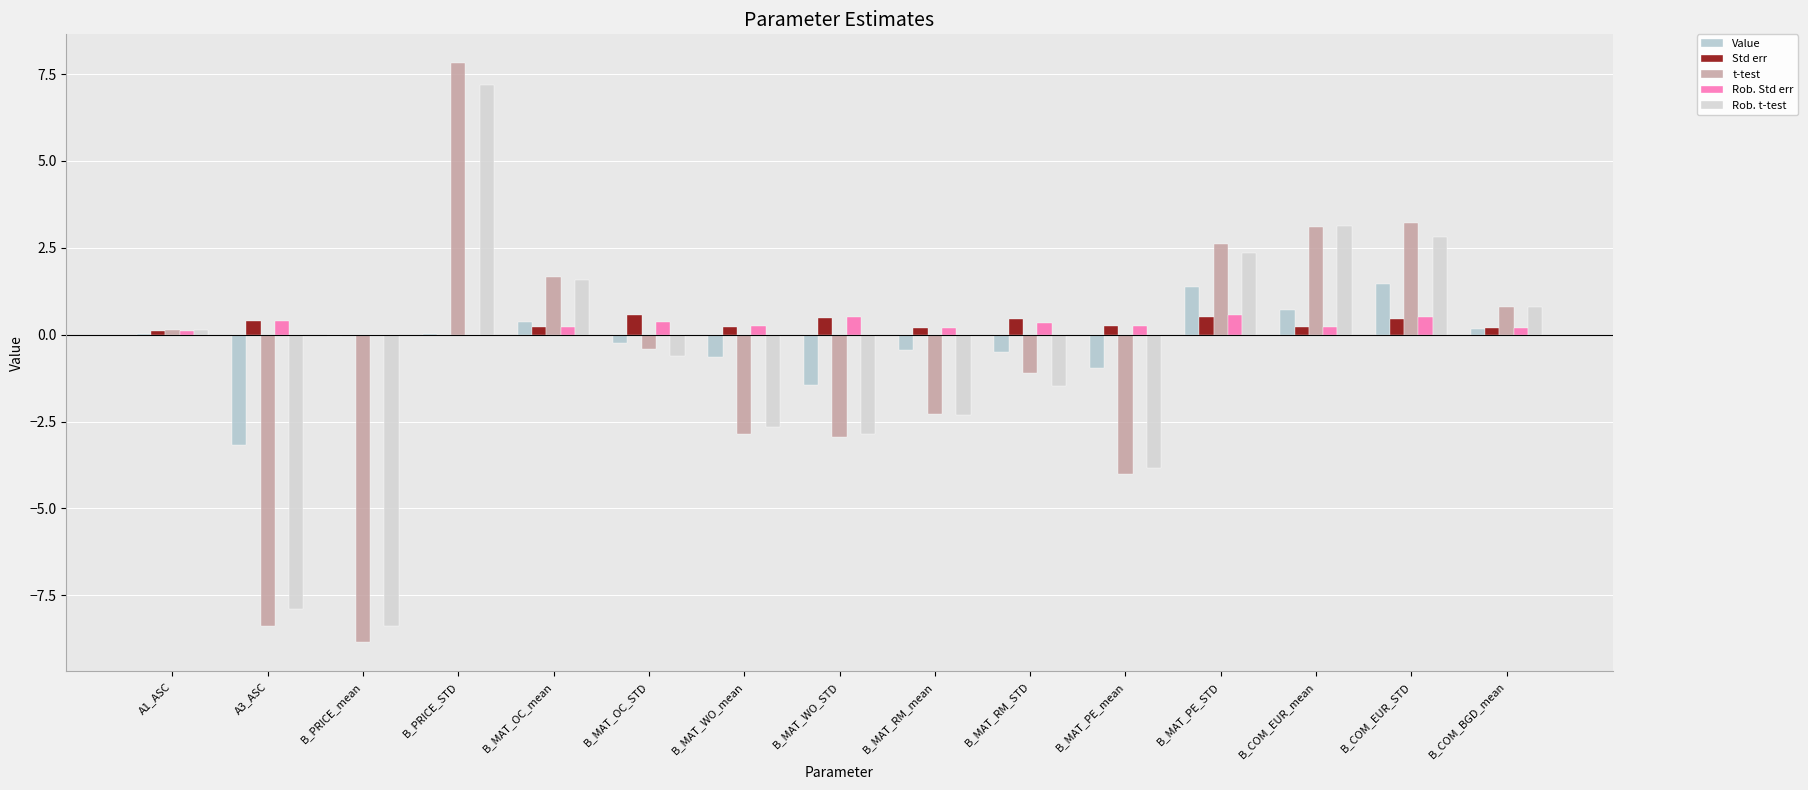

What is the difference between the Std err values at A3_ASC and B_MAT_RM_mean?

0.2